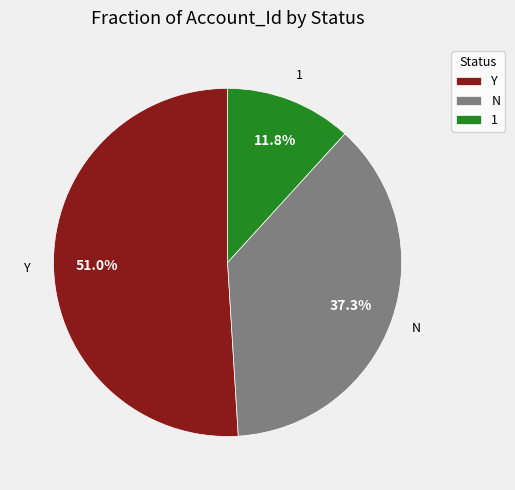

Rank the categories by value from lowest to highest.

1, N, Y